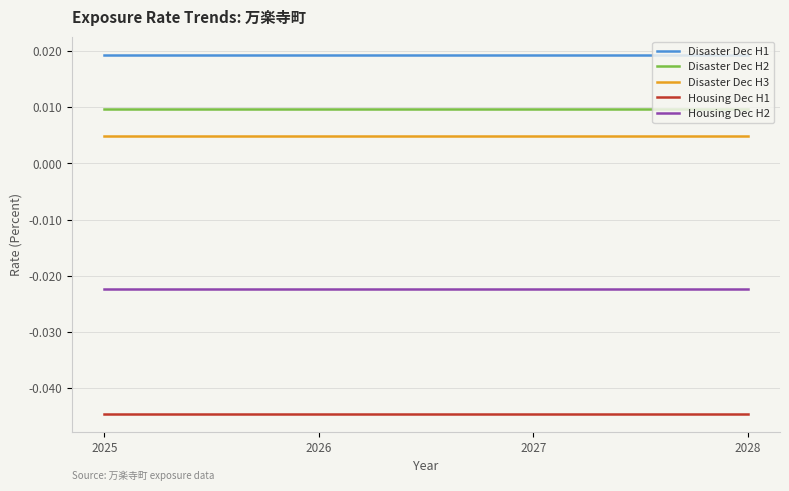

True or false: Disaster Dec H2 and Disaster Dec H3 intersect in this chart.

False